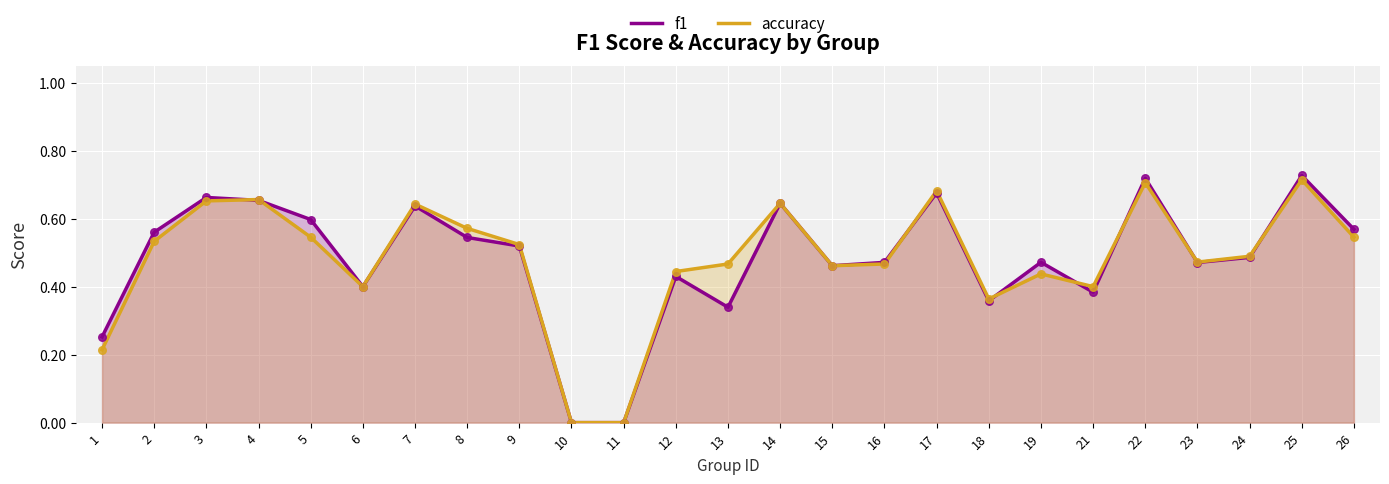

Which series has the largest Y range (max minus min)?

f1